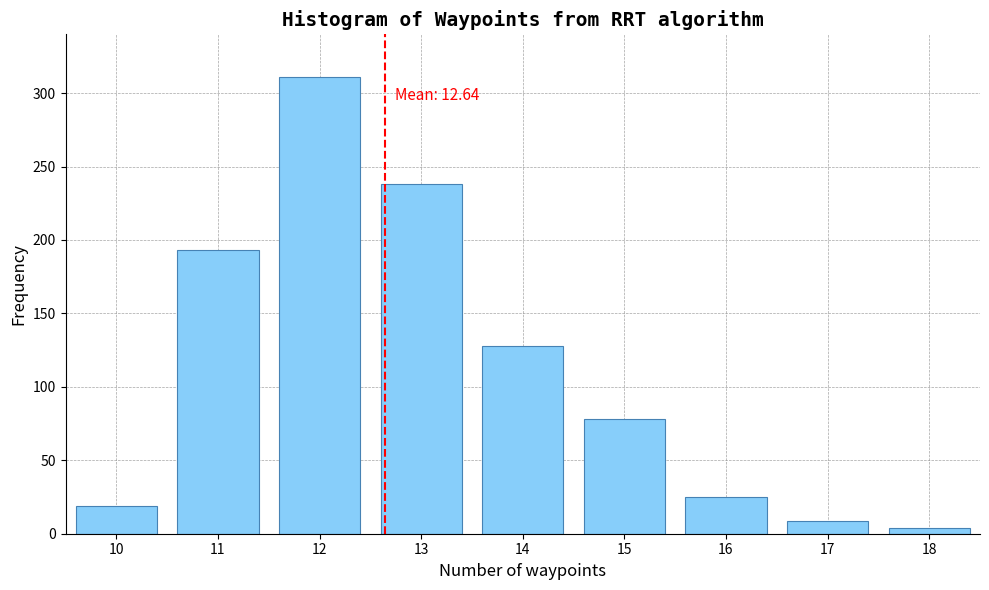

Reading right to left, transcribe all the data shown in this chart.

4	9	25	78	128	238	311	193	19